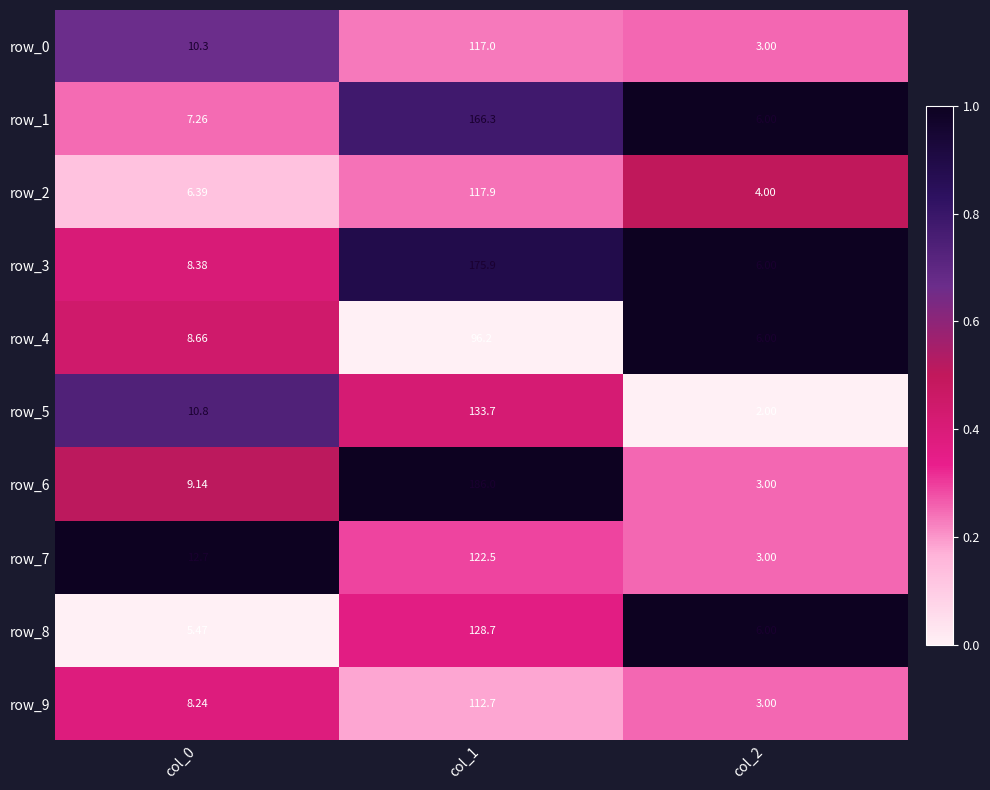

How many distinct data groups are displayed?

10